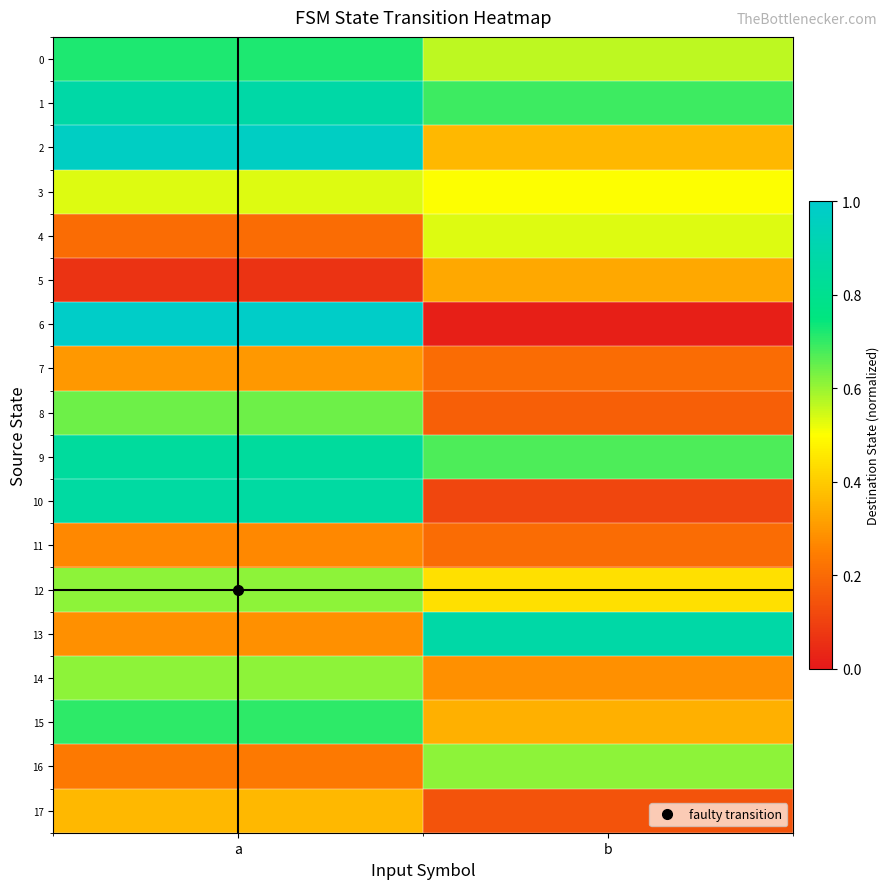

At how many categories does at least one series exceed 0?

2